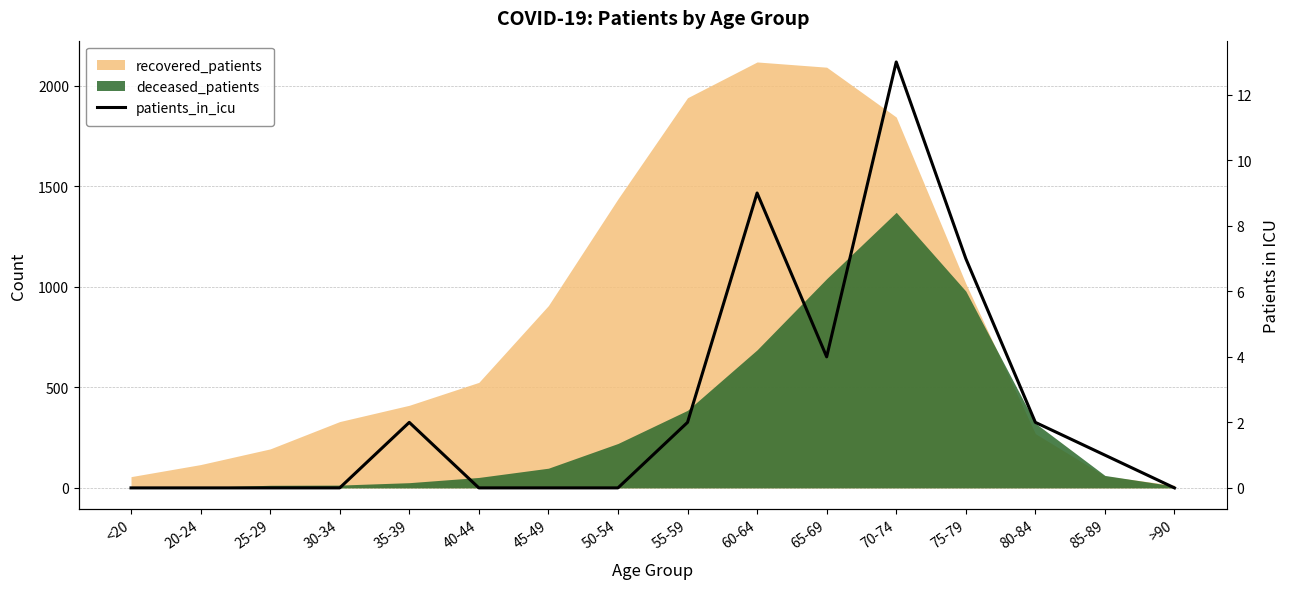

Which label corresponds to the smallest value in the chart?

<20